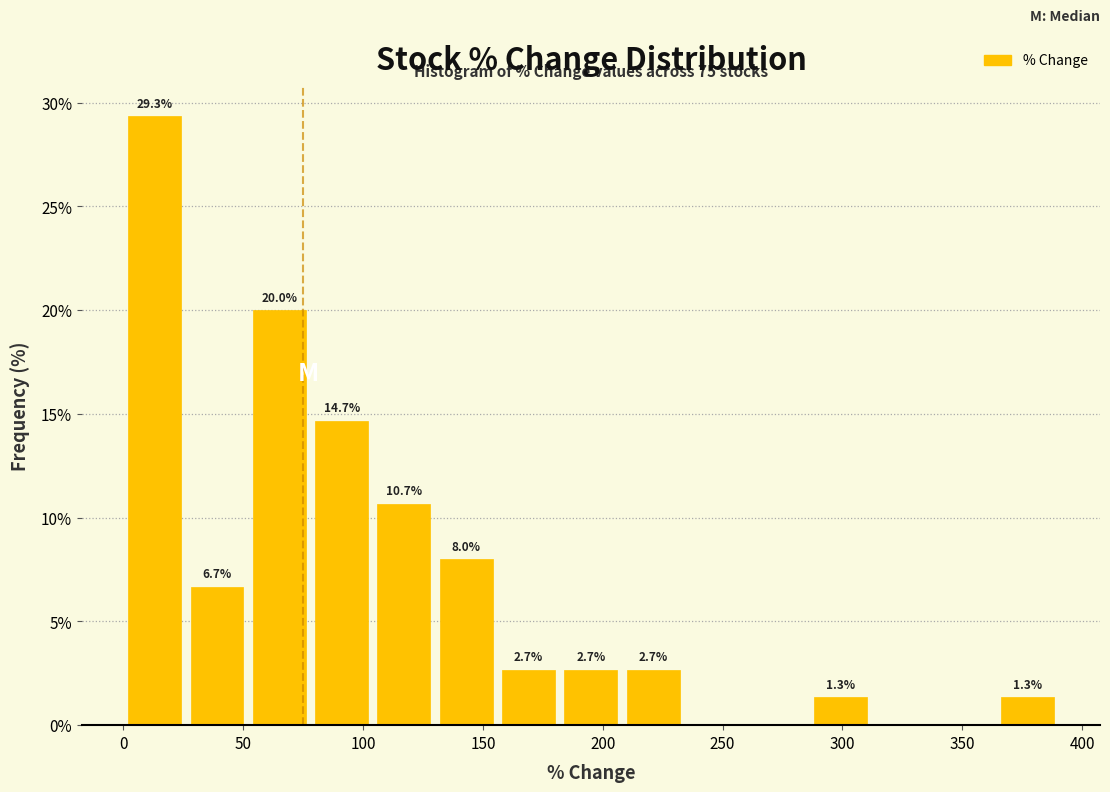

Over which range of the x-axis is the bar tallest?

0 to 25